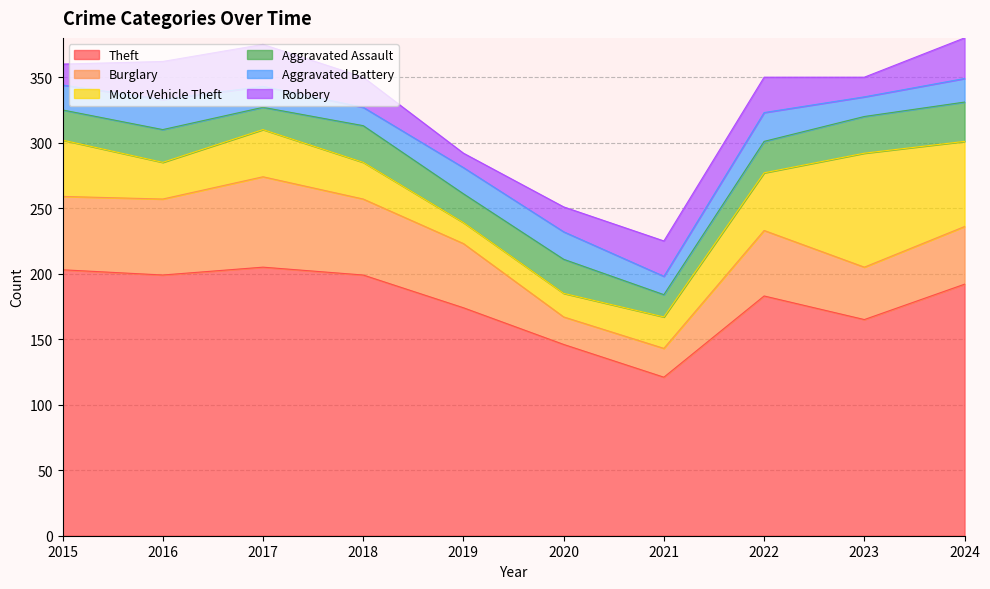

What are all the series names shown in the legend?

Theft, Burglary, Motor Vehicle Theft, Aggravated Assault, Aggravated Battery, Robbery